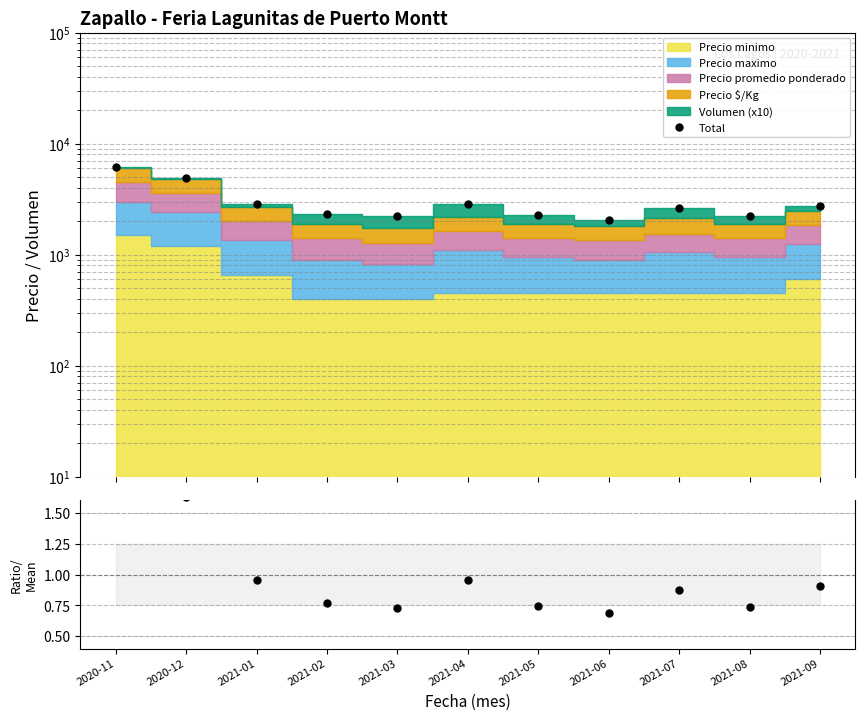

At which category does Total reach its first local valley?

2021-03